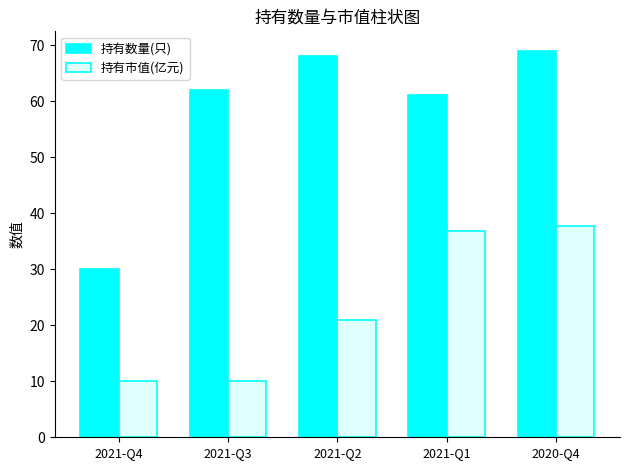

Which series changed the most between 2021-Q3 and 2020-Q4?

持有市值(亿元)